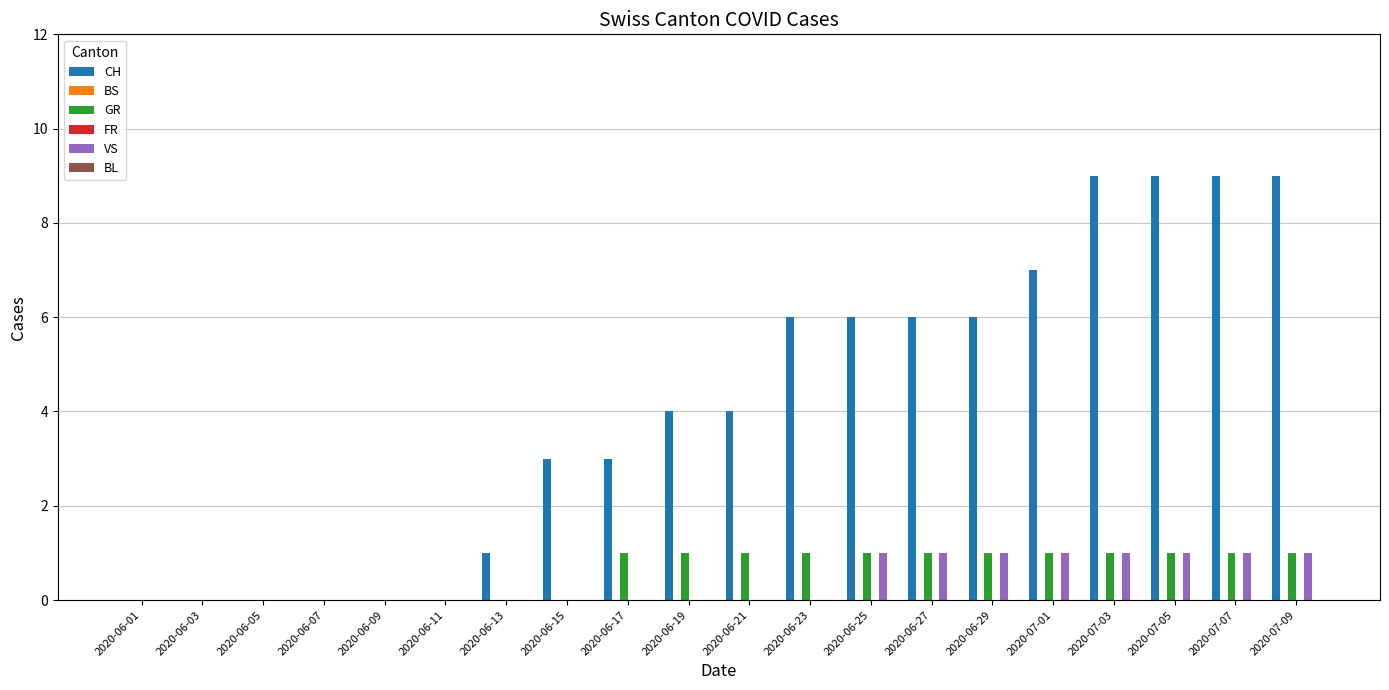

Reading left to right, list all the values displayed in this chart.

CH: 2020-06-01=0	2020-06-03=0	2020-06-05=0	2020-06-07=0	2020-06-09=0	2020-06-11=0	2020-06-13=1	2020-06-15=3	2020-06-17=3	2020-06-19=4	2020-06-21=4	2020-06-23=6	2020-06-25=6	2020-06-27=6	2020-06-29=6	2020-07-01=7	2020-07-03=9	2020-07-05=9	2020-07-07=9	2020-07-09=9
BS: 2020-06-01=0	2020-06-03=0	2020-06-05=0	2020-06-07=0	2020-06-09=0	2020-06-11=0	2020-06-13=0	2020-06-15=0	2020-06-17=0	2020-06-19=0	2020-06-21=0	2020-06-23=0	2020-06-25=0	2020-06-27=0	2020-06-29=0	2020-07-01=0	2020-07-03=0	2020-07-05=0	2020-07-07=0	2020-07-09=0
GR: 2020-06-01=0	2020-06-03=0	2020-06-05=0	2020-06-07=0	2020-06-09=0	2020-06-11=0	2020-06-13=0	2020-06-15=0	2020-06-17=1	2020-06-19=1	2020-06-21=1	2020-06-23=1	2020-06-25=1	2020-06-27=1	2020-06-29=1	2020-07-01=1	2020-07-03=1	2020-07-05=1	2020-07-07=1	2020-07-09=1
FR: 2020-06-01=0	2020-06-03=0	2020-06-05=0	2020-06-07=0	2020-06-09=0	2020-06-11=0	2020-06-13=0	2020-06-15=0	2020-06-17=0	2020-06-19=0	2020-06-21=0	2020-06-23=0	2020-06-25=0	2020-06-27=0	2020-06-29=0	2020-07-01=0	2020-07-03=0	2020-07-05=0	2020-07-07=0	2020-07-09=0
VS: 2020-06-01=0	2020-06-03=0	2020-06-05=0	2020-06-07=0	2020-06-09=0	2020-06-11=0	2020-06-13=0	2020-06-15=0	2020-06-17=0	2020-06-19=0	2020-06-21=0	2020-06-23=0	2020-06-25=1	2020-06-27=1	2020-06-29=1	2020-07-01=1	2020-07-03=1	2020-07-05=1	2020-07-07=1	2020-07-09=1
BL: 2020-06-01=0	2020-06-03=0	2020-06-05=0	2020-06-07=0	2020-06-09=0	2020-06-11=0	2020-06-13=0	2020-06-15=0	2020-06-17=0	2020-06-19=0	2020-06-21=0	2020-06-23=0	2020-06-25=0	2020-06-27=0	2020-06-29=0	2020-07-01=0	2020-07-03=0	2020-07-05=0	2020-07-07=0	2020-07-09=0